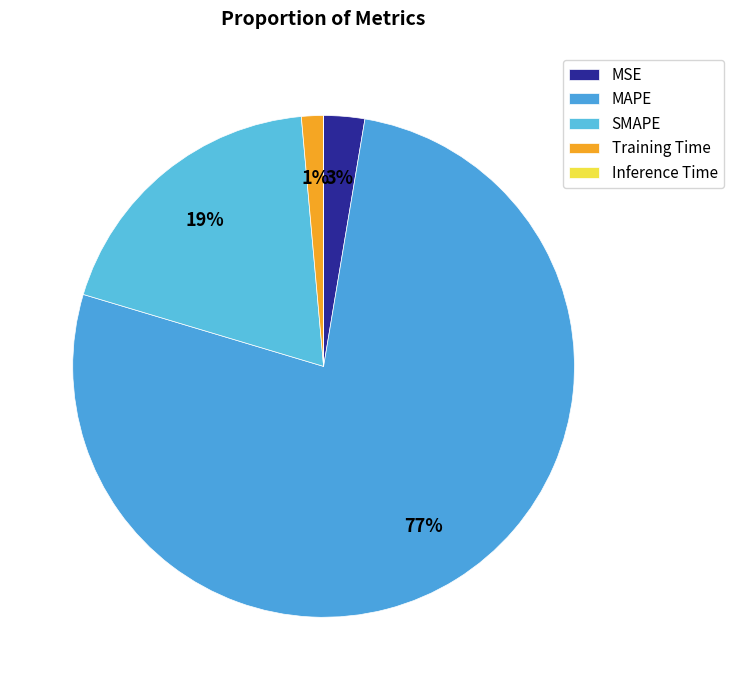

To the nearest percent, what is the difference between the SMAPE and MAPE slice percentages?

58%